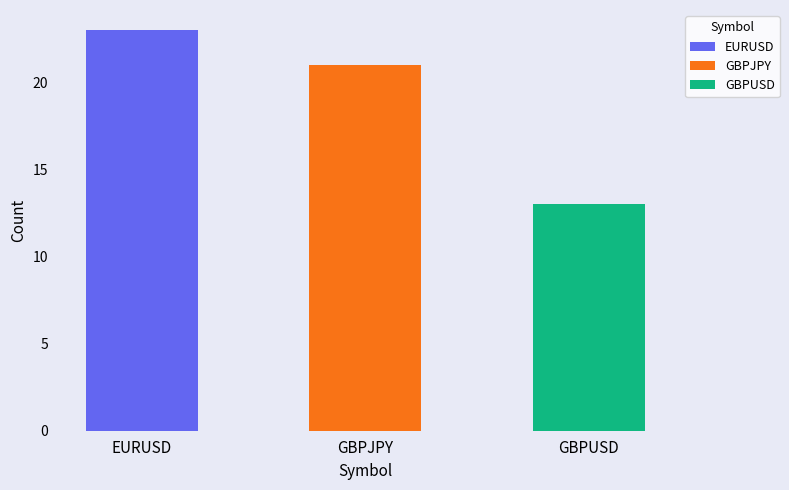

Between GBPUSD and GBPJPY, which is larger?

GBPJPY